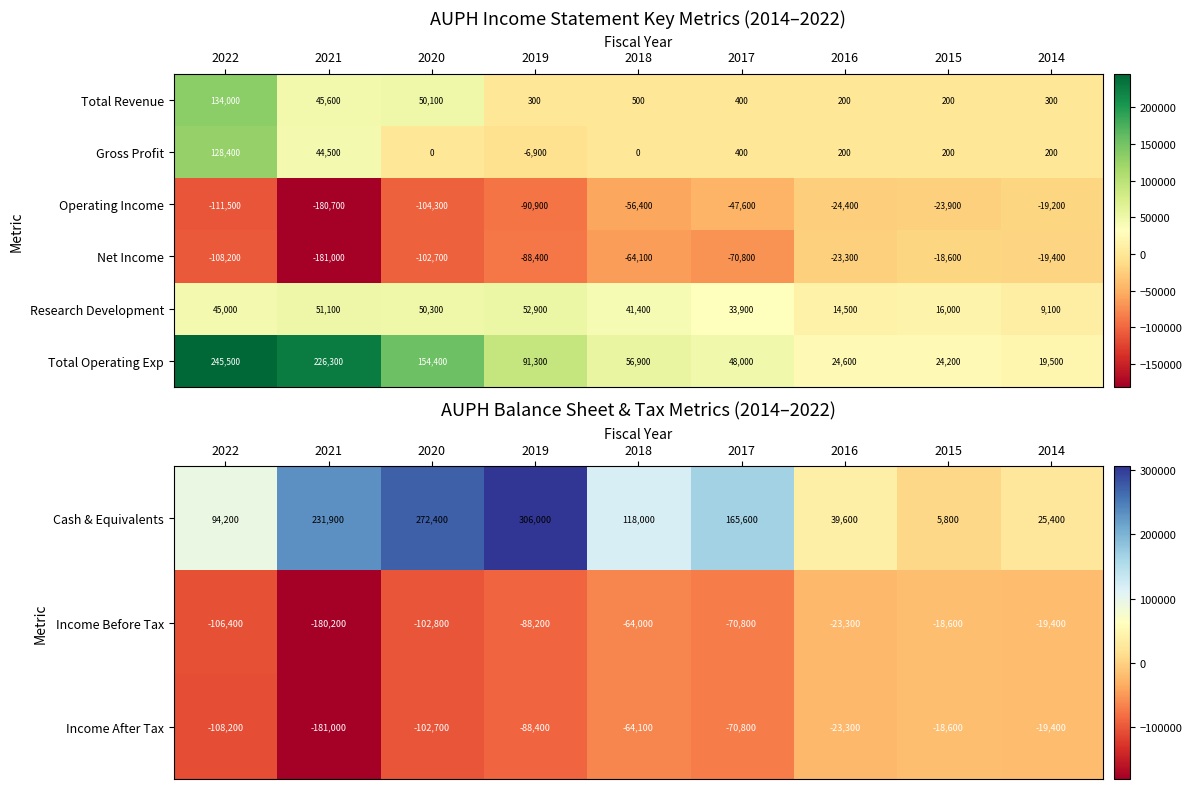

At how many categories does at least one series exceed 226125?

4